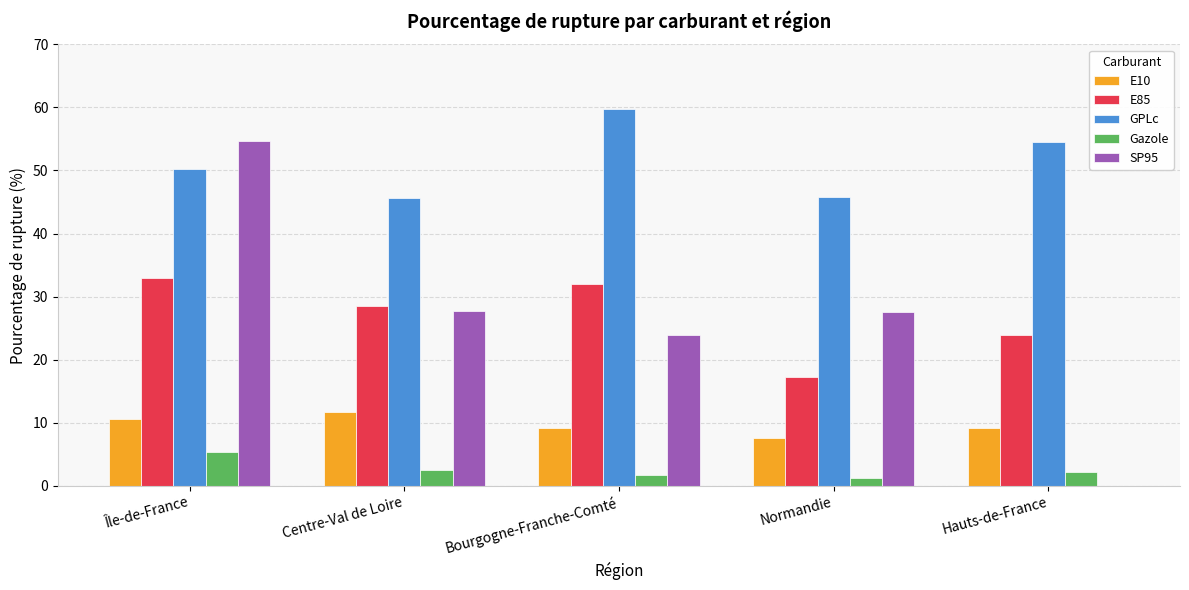

At which label does E10 first exceed 9?

Île-de-France